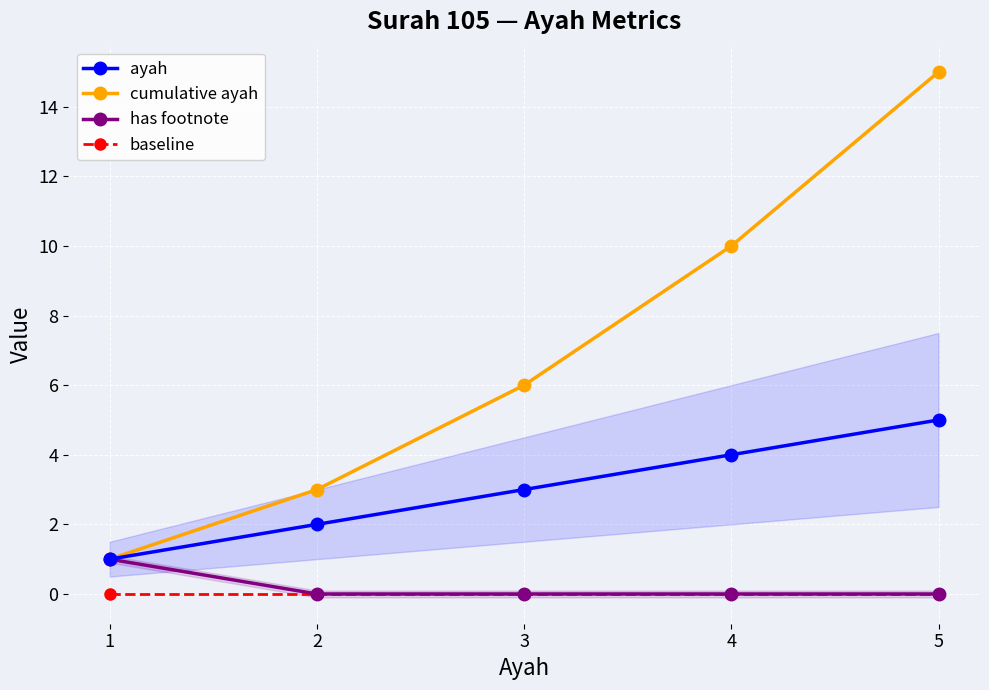

True or false: ayah has a value of 7 at 4.

False